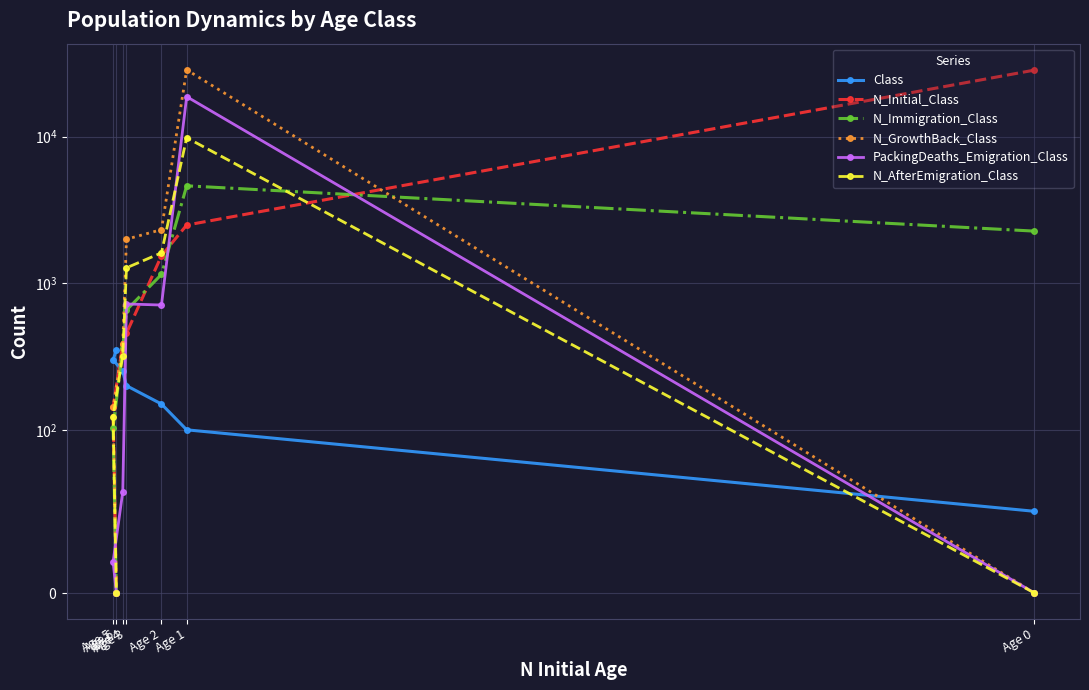

Where do N_Immigration_Class and PackingDeaths_Emigration_Class first cross each other?

Age 0 and Age 1